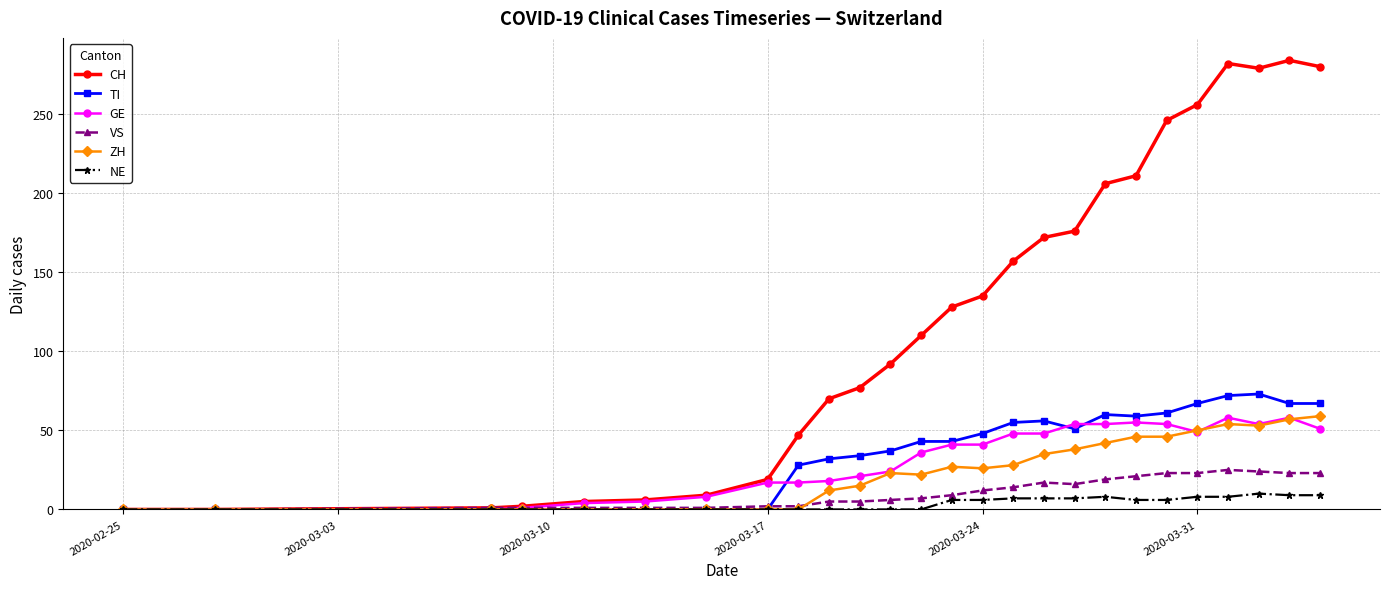

Which series has the largest range (max minus min)?

CH